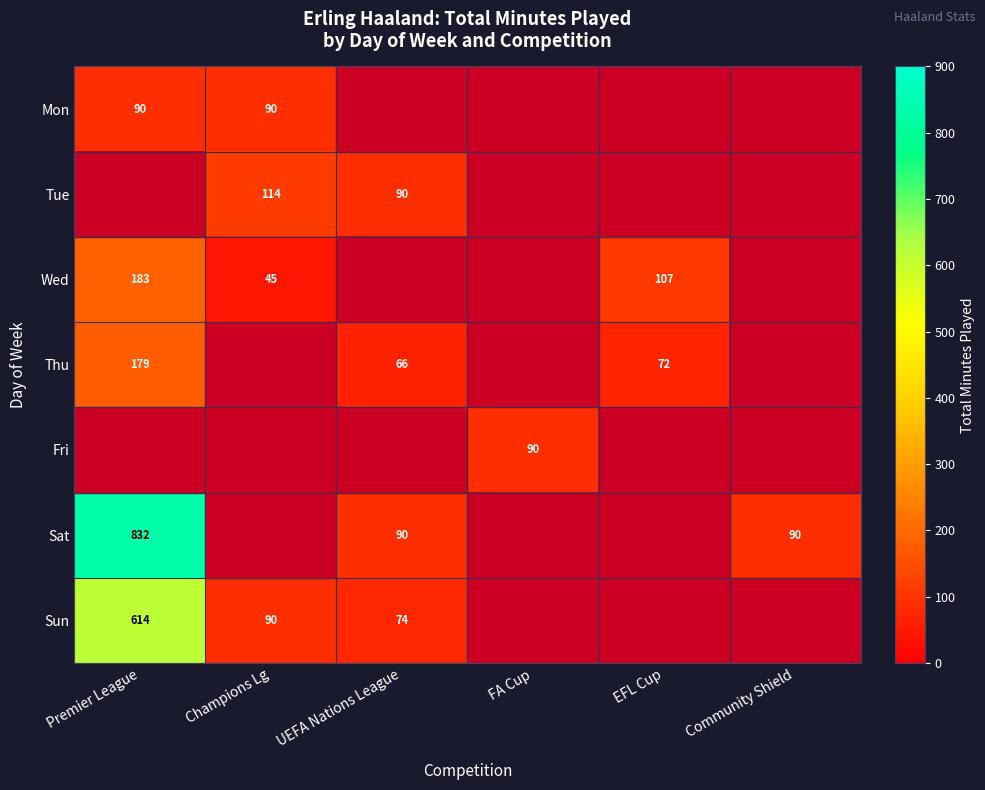

Count the number of data series in this chart.

7